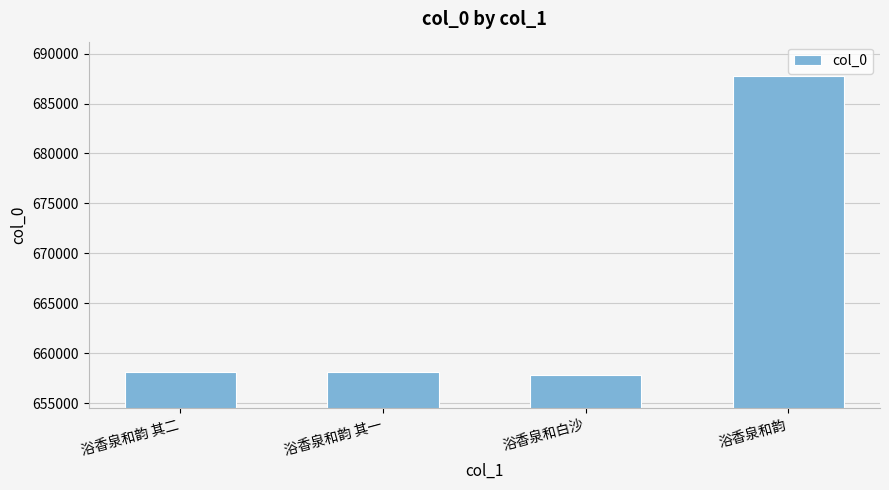

What is the change in value from 浴香泉和白沙 to 浴香泉和韵?

+29990